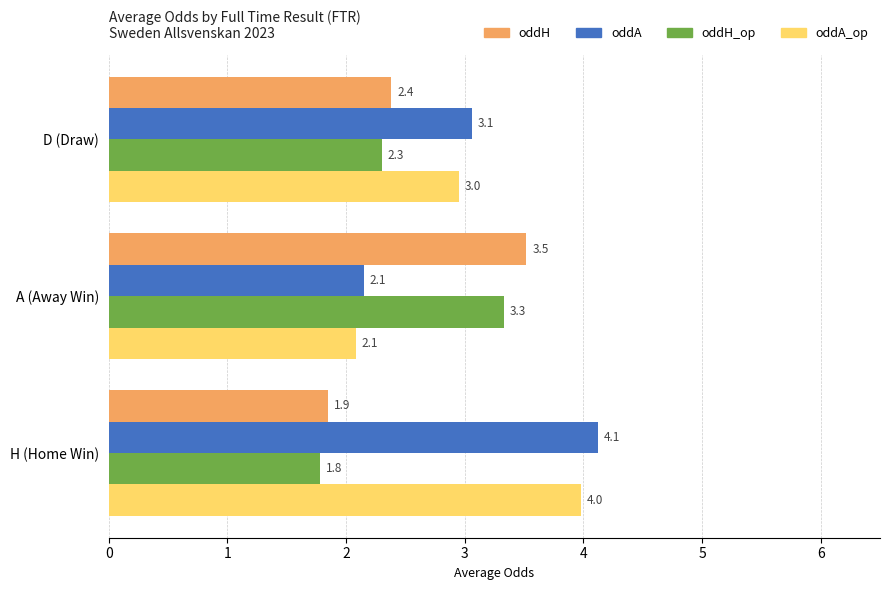

At which label does oddA reach its minimum?

A (Away Win)